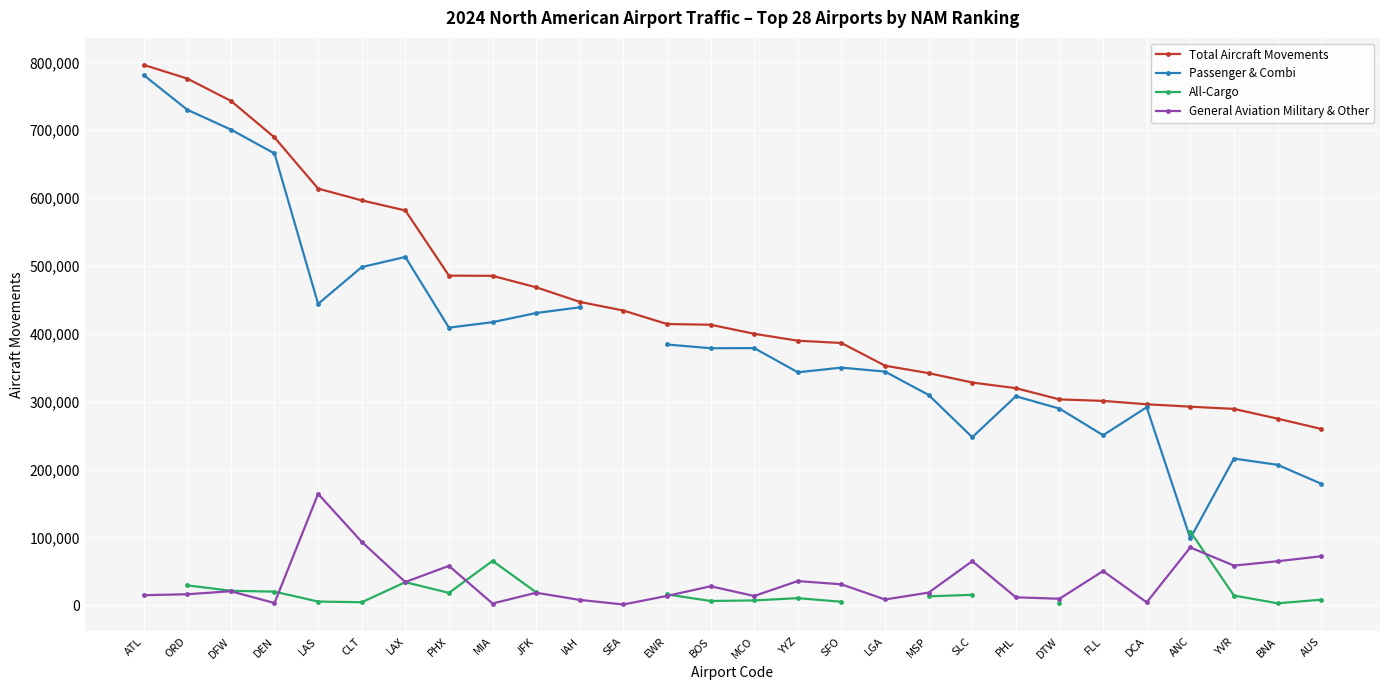

What is the spread (max minus min) of values at DEN?

685937.0